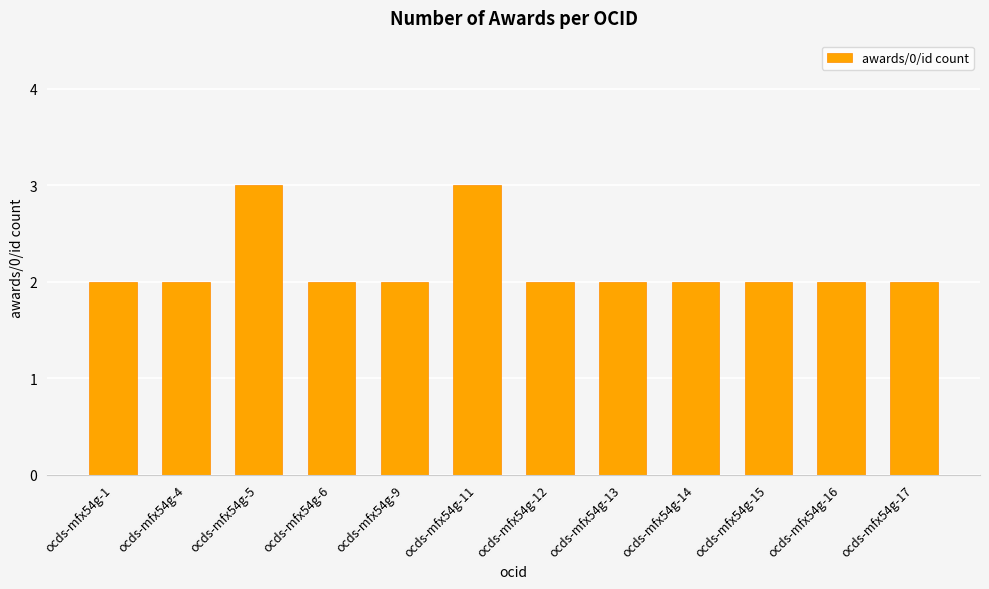

How many categories are shown in the chart?

12